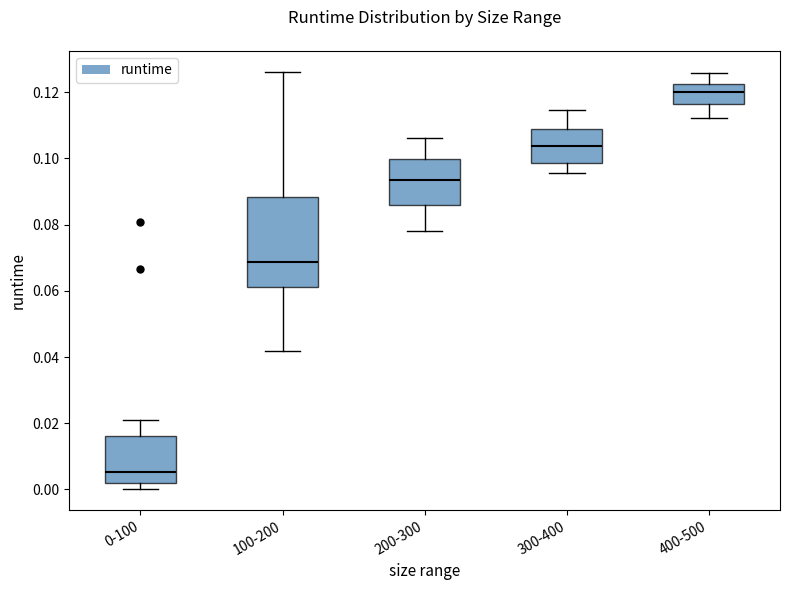

Reading left to right, read every box against the y-axis: the position of its median line, the range the box covers, and the ends of its whiskers. The values are not printed on the chart, so give them approximately, as read against the axis.

0-100: median 0.006, box 0.002 to 0.016, whiskers 0.000 to 0.020
100-200: median 0.068, box 0.062 to 0.088, whiskers 0.042 to 0.126
200-300: median 0.094, box 0.086 to 0.100, whiskers 0.078 to 0.106
300-400: median 0.104, box 0.098 to 0.110, whiskers 0.096 to 0.114
400-500: median 0.120, box 0.116 to 0.122, whiskers 0.112 to 0.126